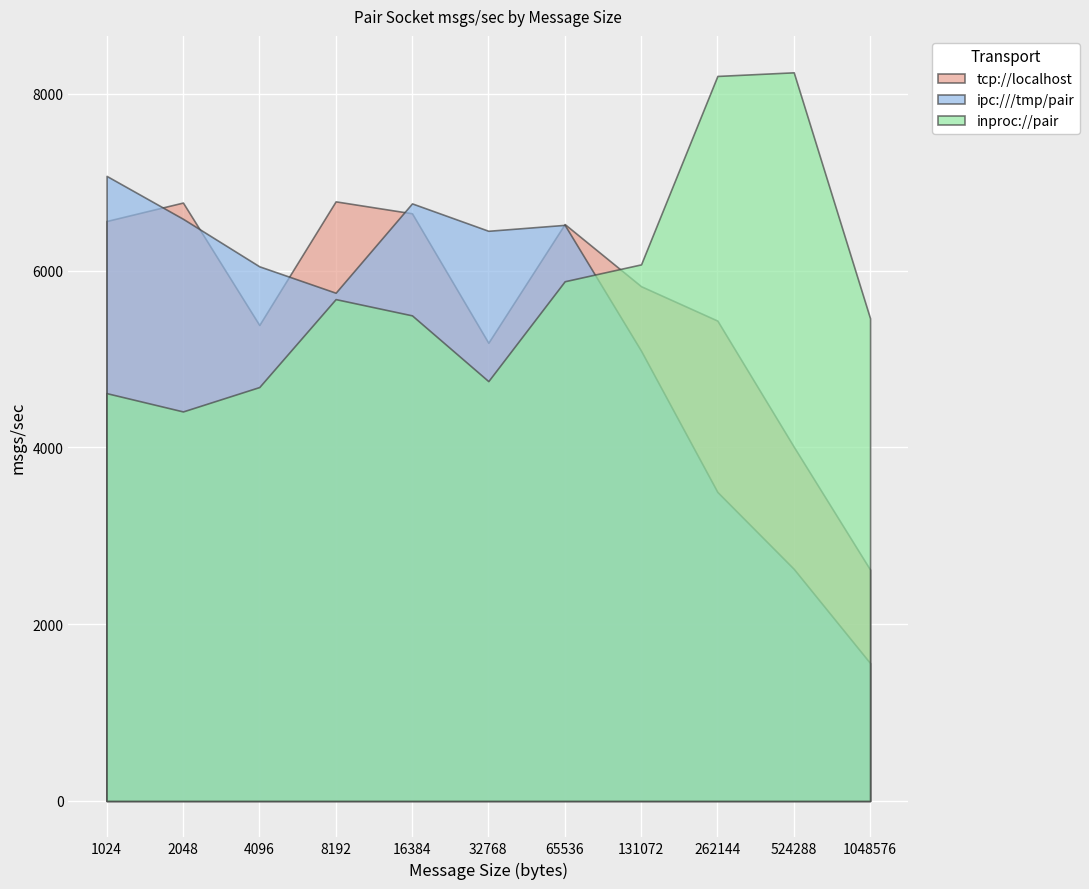

True or false: ipc:///tmp/pair and tcp://localhost cross at least once.

True